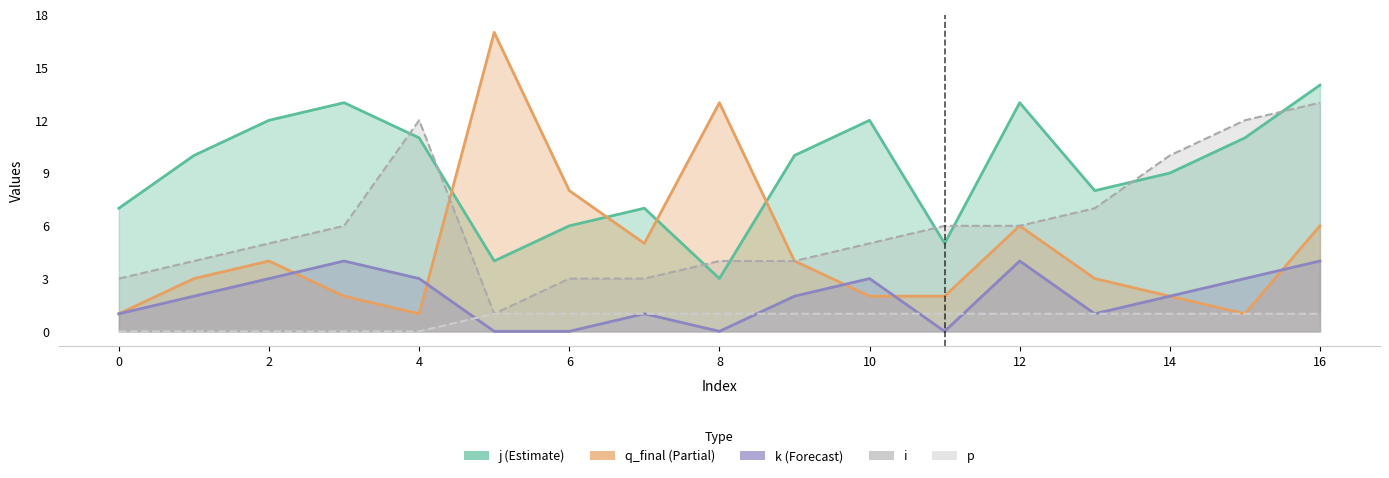

What is the average value of the q_final series?

5